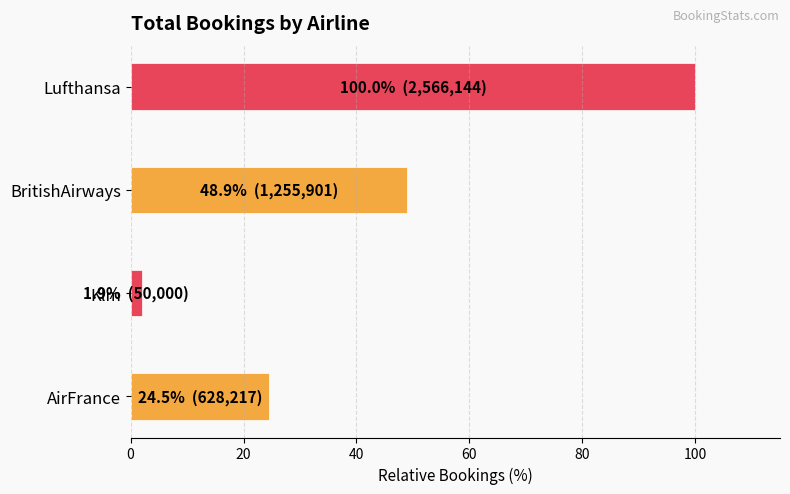

What is the approximate value at BritishAirways?

48.9